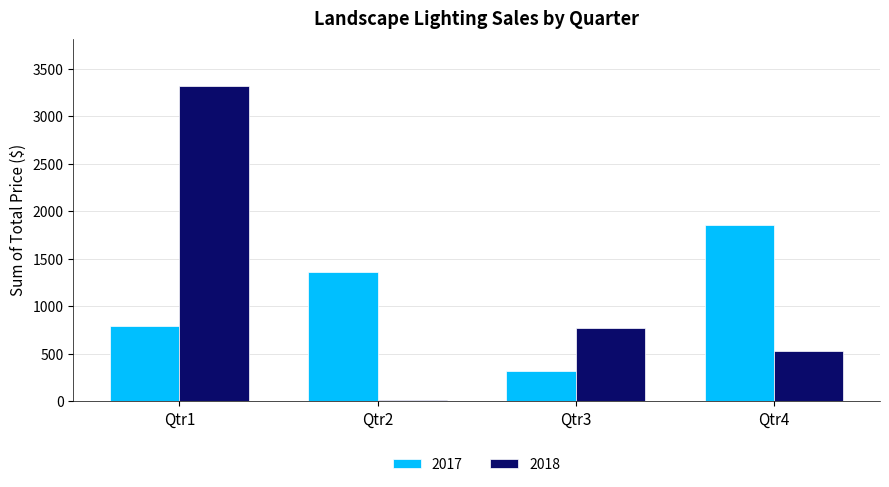

Which category has the highest value across all series?

Qtr1